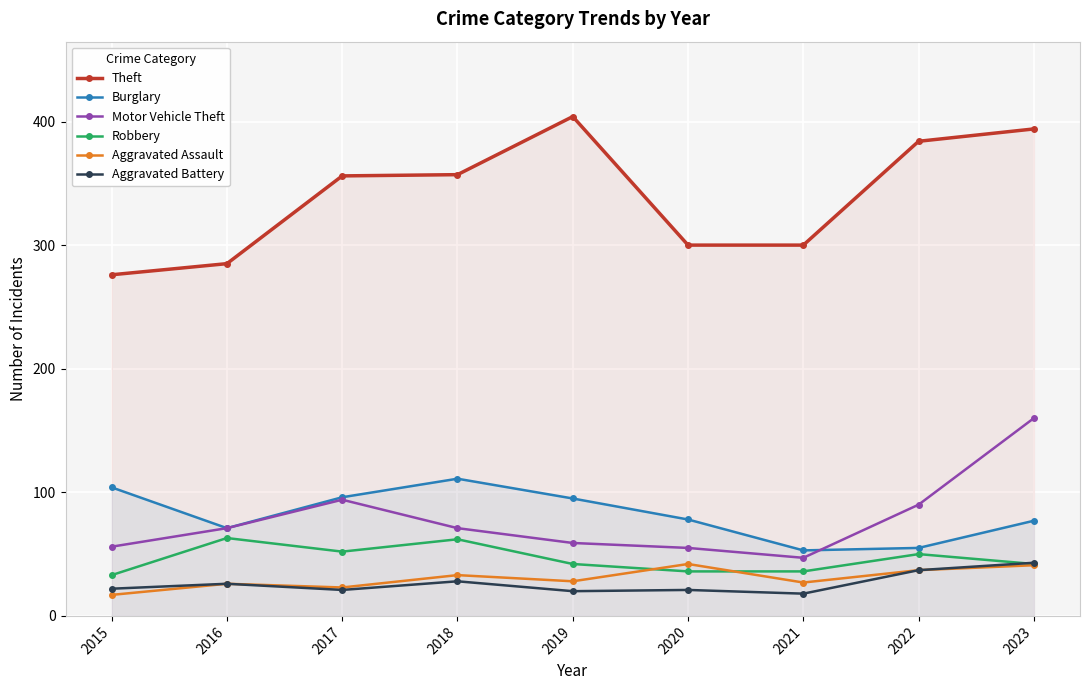

Where does the Theft series first go above 356?

2018